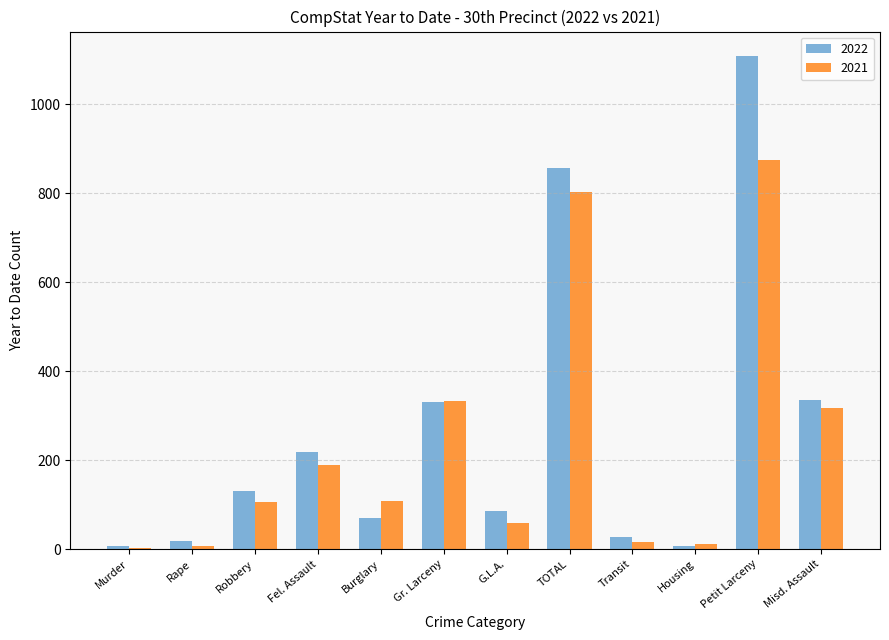

At which category is the sum across all series the highest?

Petit Larceny